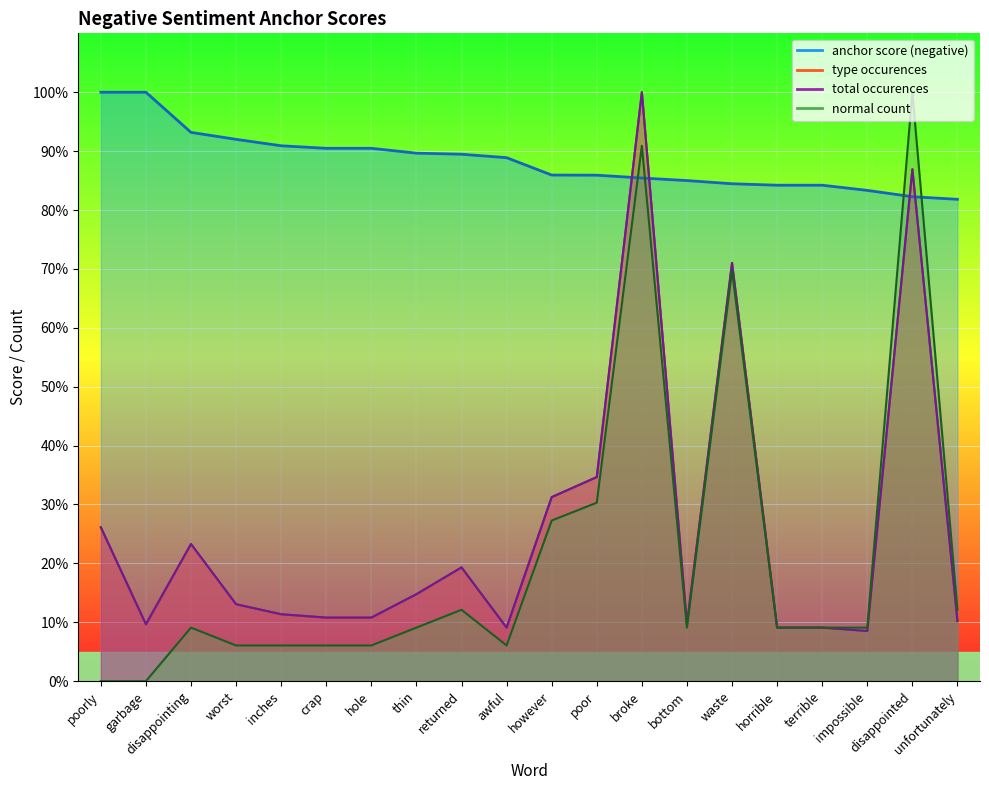

What is the difference between the highest and lowest values at crap?

84.4